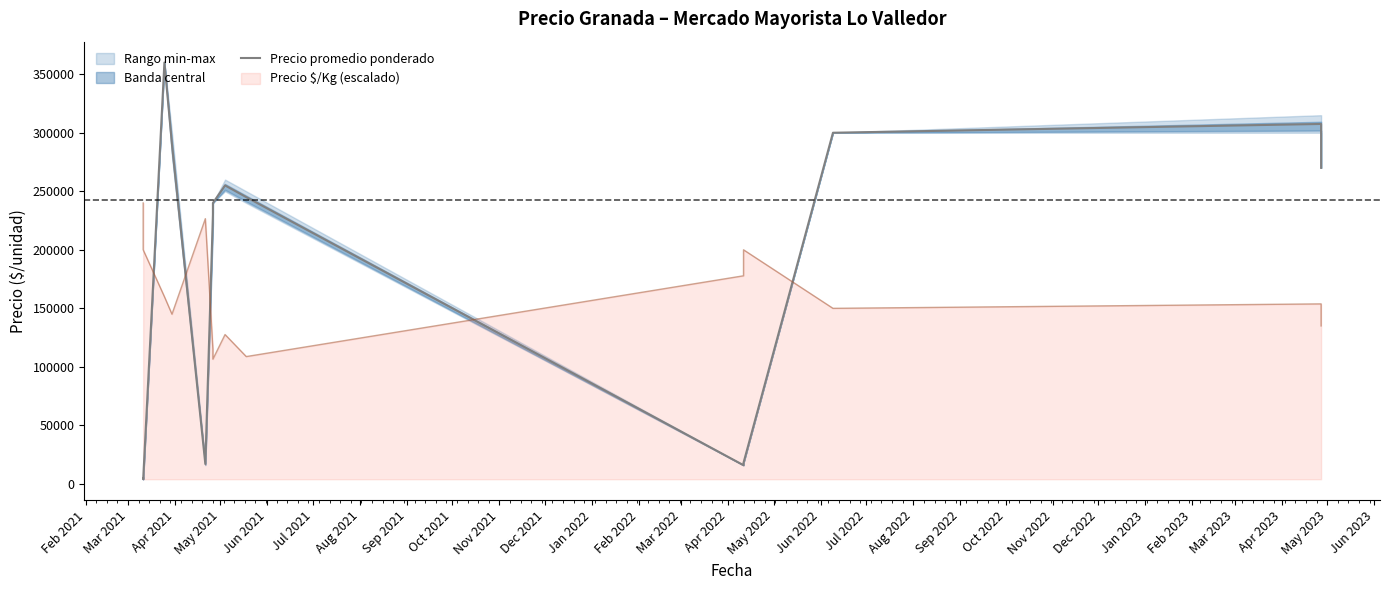

Which has a higher value, May 2021 or Sep 2021?

May 2021